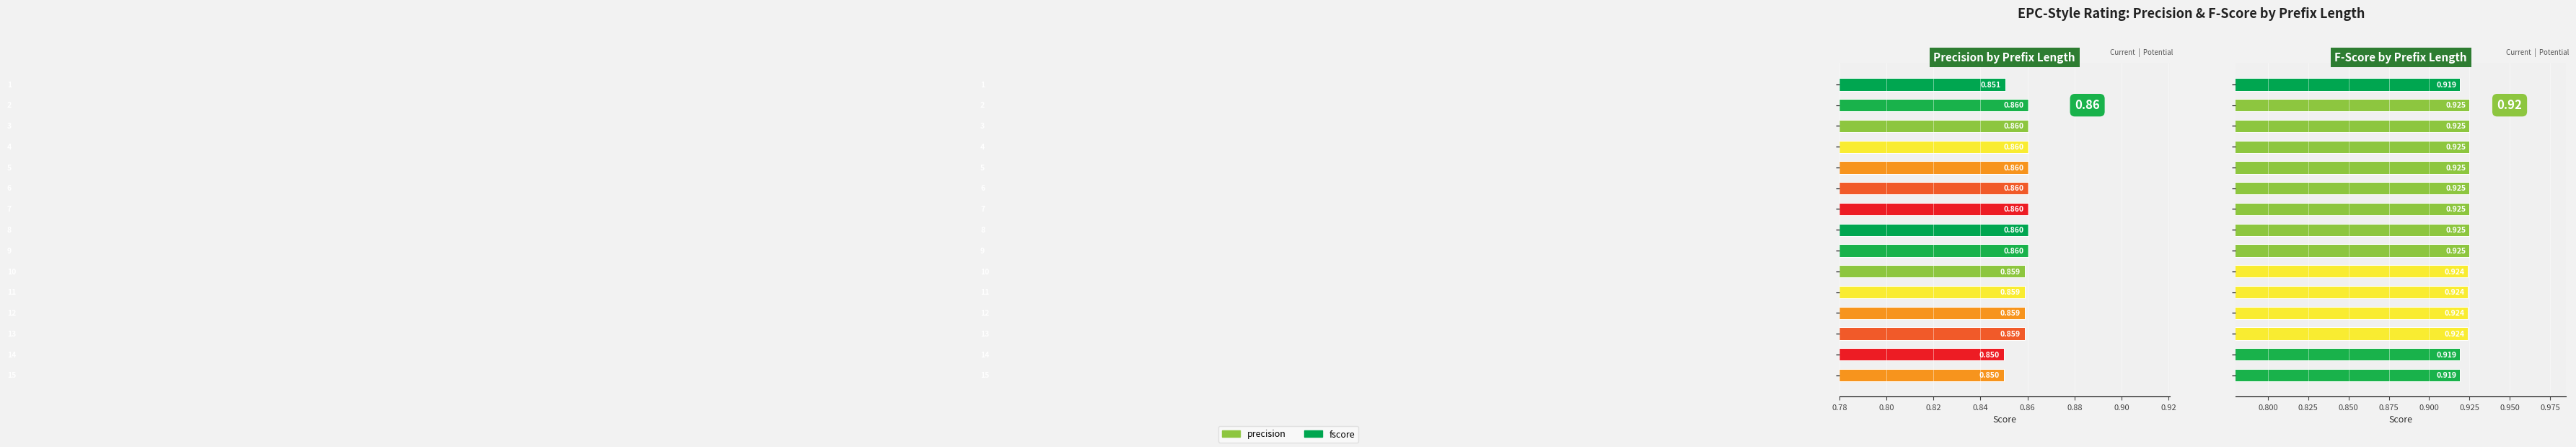

At which category does the chart reach its peak across all series?

2